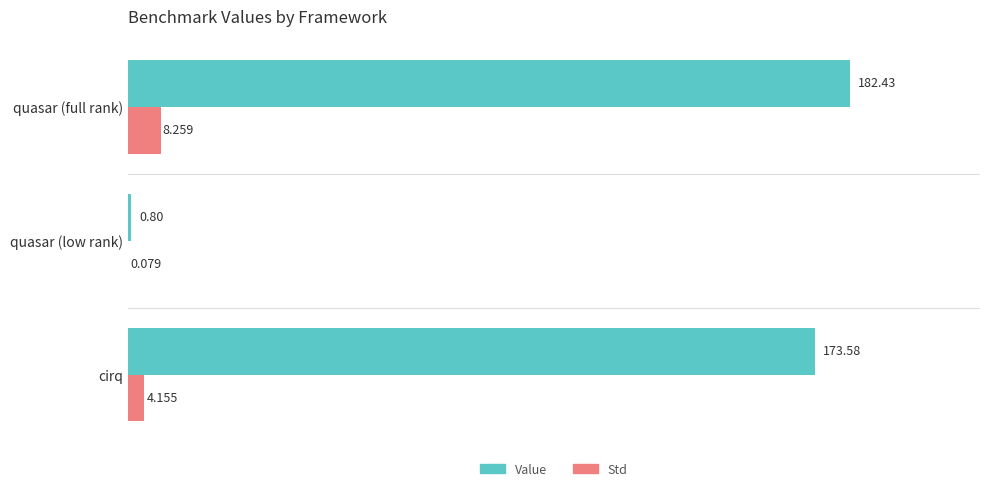

Where is Std nearest to the value 4?

cirq